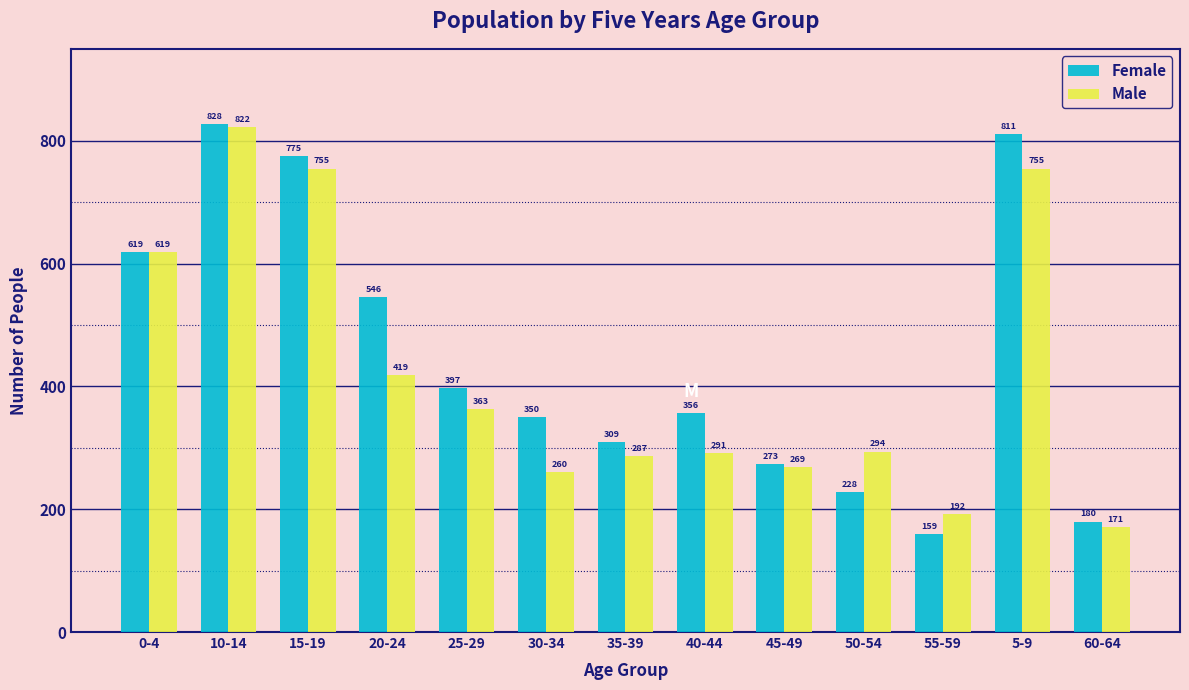

Reading right to left, transcribe all the data shown in this chart.

Female: 60-64=180	5-9=811	55-59=159	50-54=228	45-49=273	40-44=356	35-39=309	30-34=350	25-29=397	20-24=546	15-19=775	10-14=828	0-4=619
Male: 60-64=171	5-9=755	55-59=192	50-54=294	45-49=269	40-44=291	35-39=287	30-34=260	25-29=363	20-24=419	15-19=755	10-14=822	0-4=619